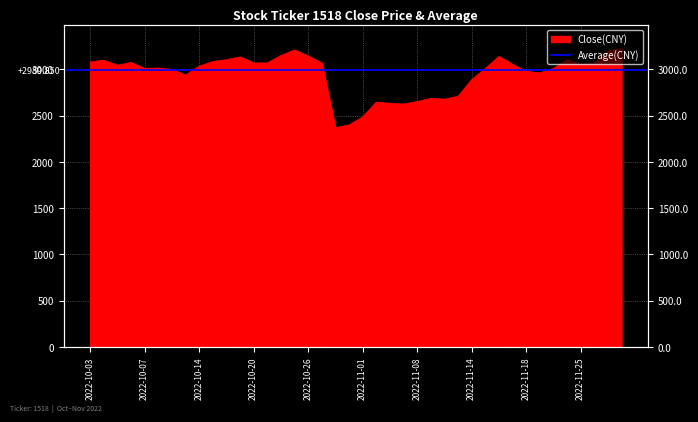

The chart shows a value of 3045 at 2022-10-05. True or false?

True